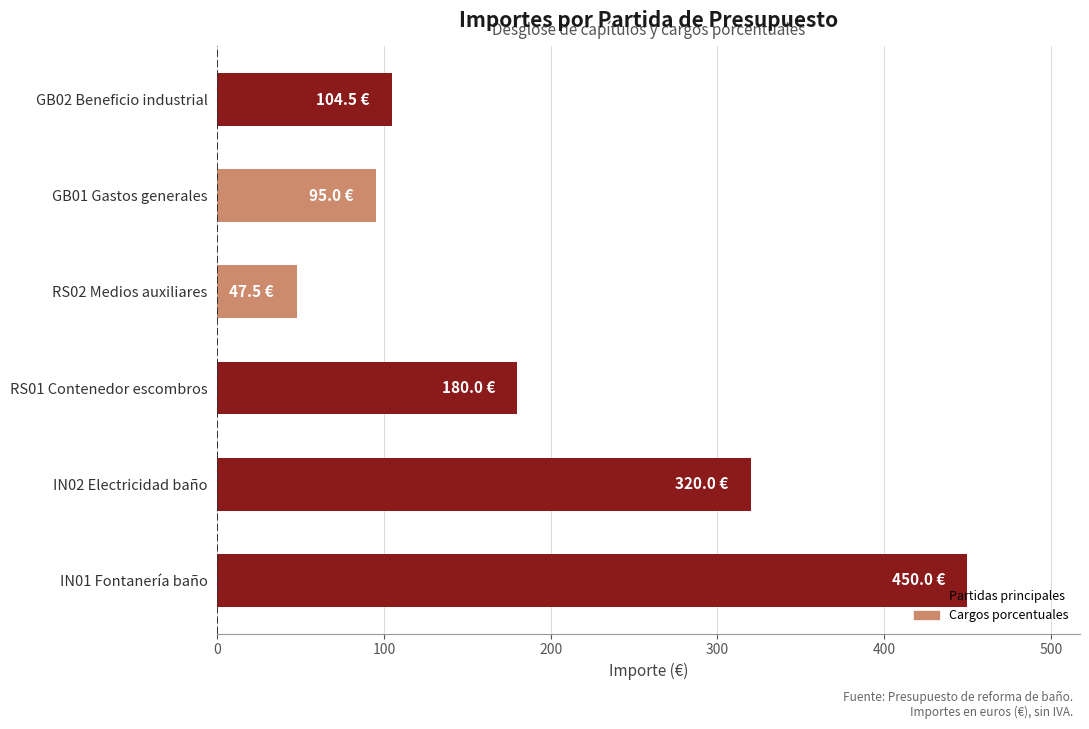

Reading bottom to top, what are all the values shown in this chart?

IN01 Fontanería baño=450.0	IN02 Electricidad baño=320.0	RS01 Contenedor escombros=180.0	RS02 Medios auxiliares=47.5	GB01 Gastos generales=95.0	GB02 Beneficio industrial=104.5